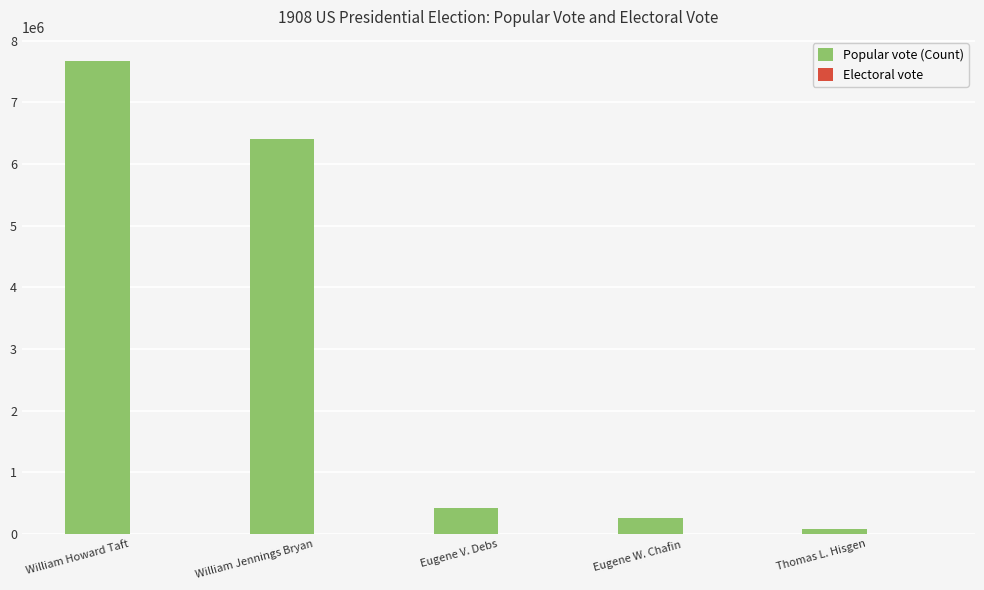

Where is Popular vote (Count) nearest to the value 3880454?

William Jennings Bryan